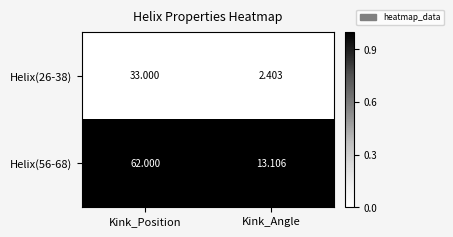

At which label is Helix(56-68) closest to 37?

Kink_Angle